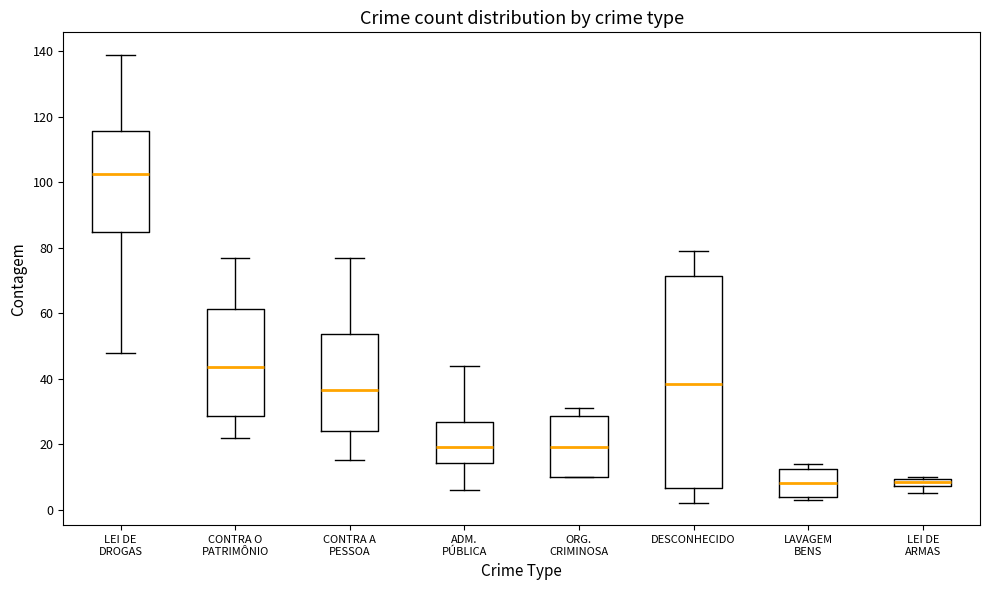

Which box is the tallest, from its lower edge to its upper edge?

DESCONHECIDO